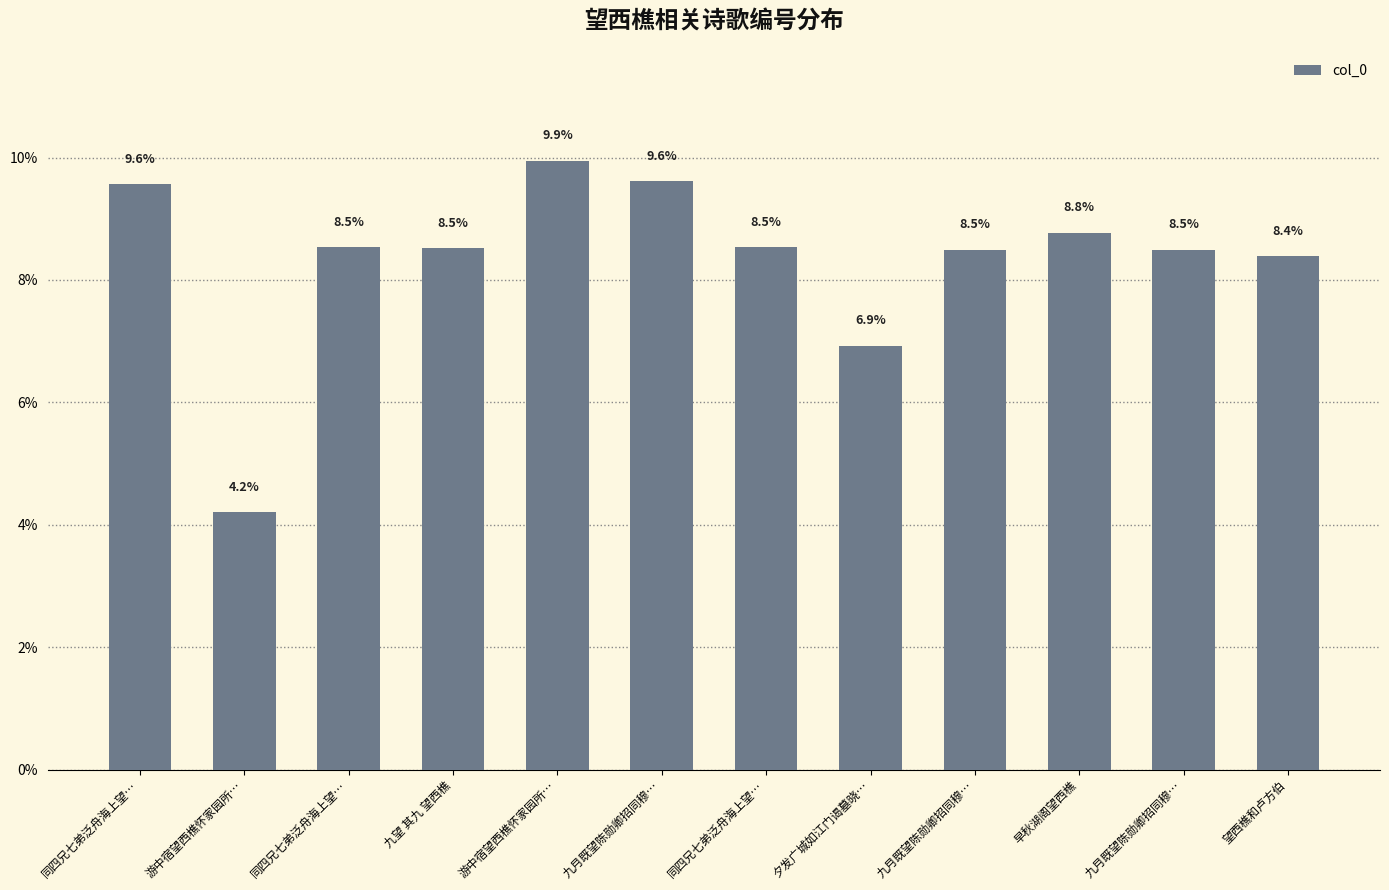

How many bars are there in total?

12